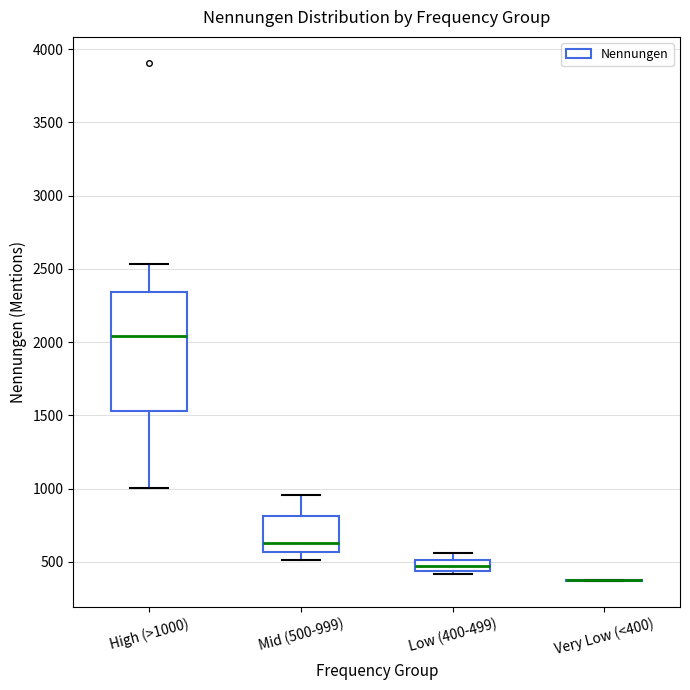

Where is the upper edge of the box for Low (400-499) on the y-axis? The values are not printed on the chart, so give them approximately, as read against the axis.

500